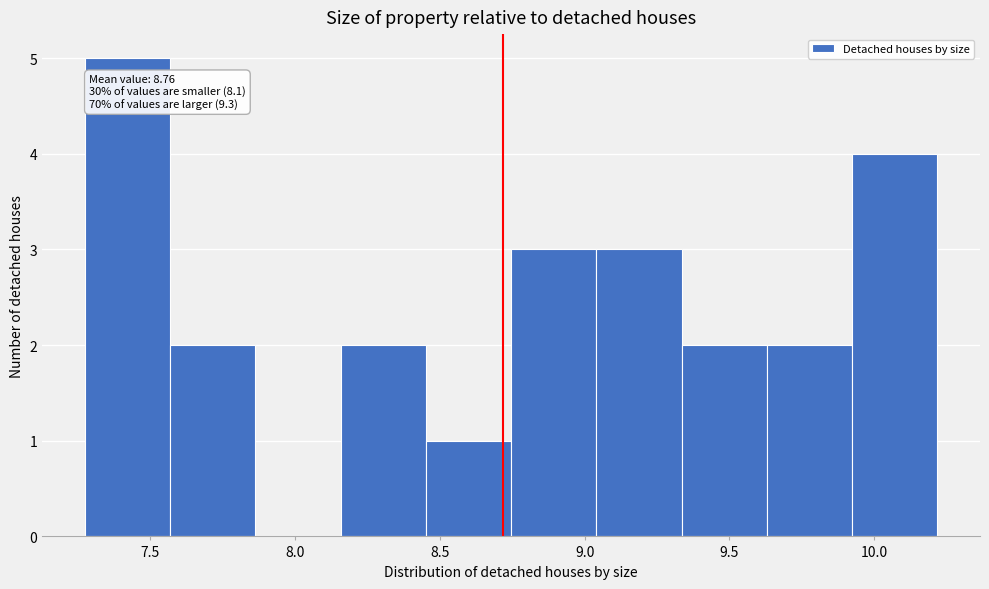

Which range on the x-axis has the tallest bar?

7.25 to 7.55